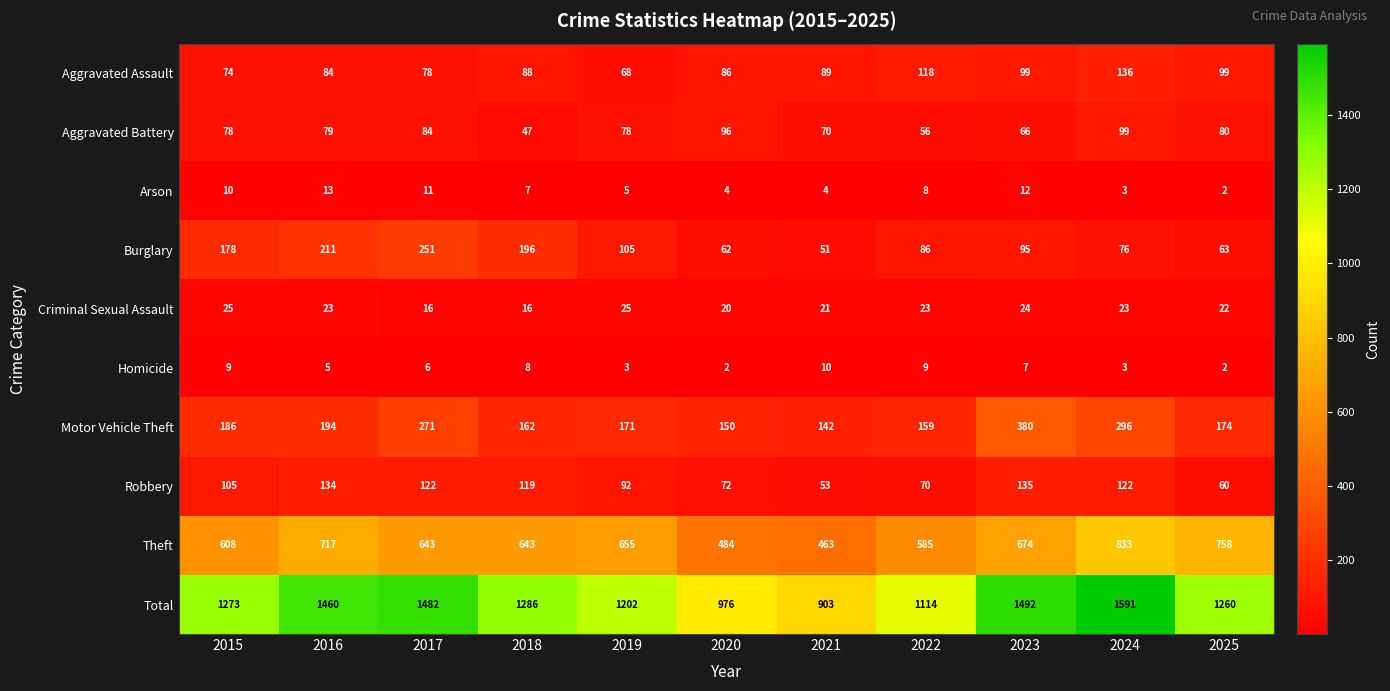

Which series has the largest total across all categories?

Total